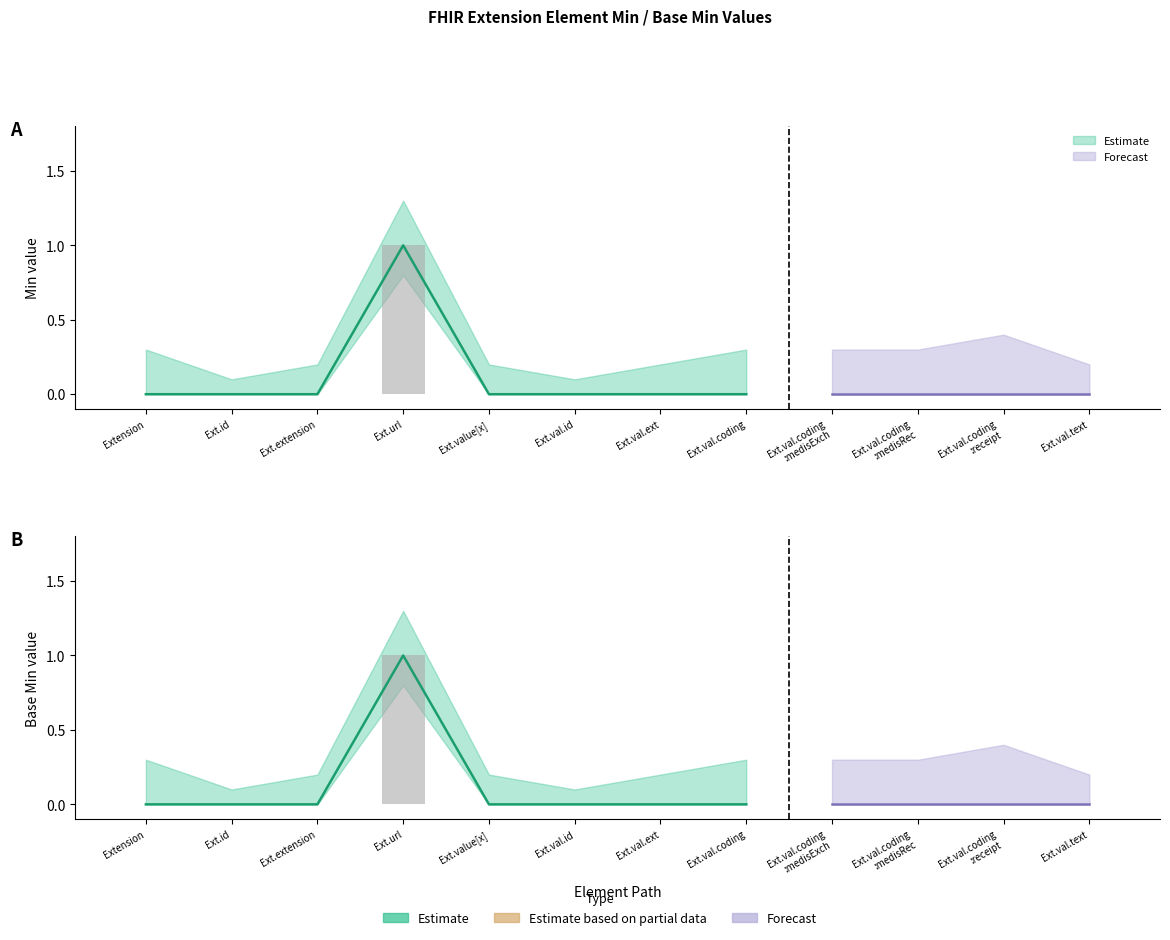

How many positive values does the Base Min series have?

1